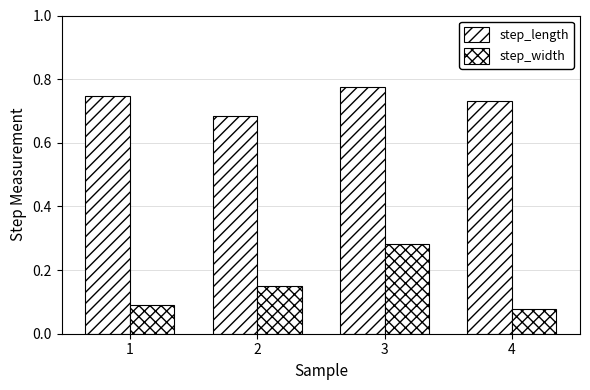

Is it true that step_width equals 0.1 at 1?

False